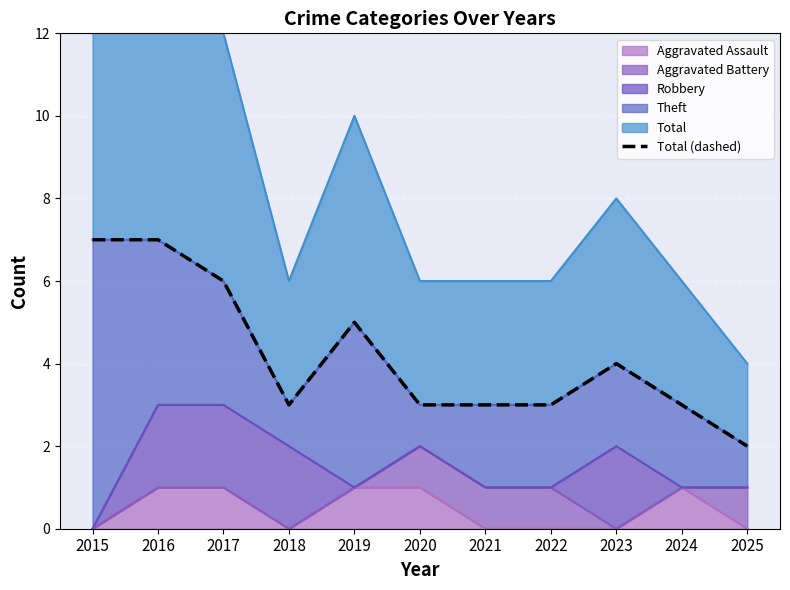

List the labels in order of value, smallest first.

2025, 2018, 2020, 2021, 2022, 2024, 2023, 2019, 2017, 2015, 2016